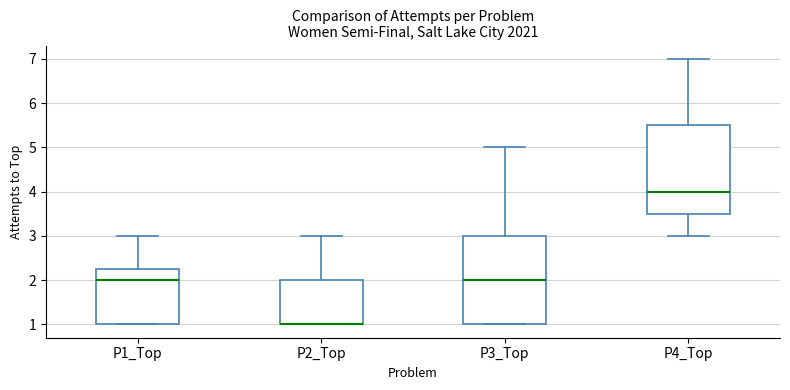

Reading left to right, read every box against the y-axis: the position of its median line, the range the box covers, and the ends of its whiskers. The values are not printed on the chart, so give them approximately, as read against the axis.

P1_Top: median 2.0, box 1.0 to 2.3, whiskers 1.0 to 3.0
P2_Top: median 1.0 (drawn on the box's lower edge), box 1.0 to 2.0, whiskers 1.0 to 3.0
P3_Top: median 2.0, box 1.0 to 3.0, whiskers 1.0 to 5.0
P4_Top: median 4.0, box 3.5 to 5.5, whiskers 3.0 to 7.0